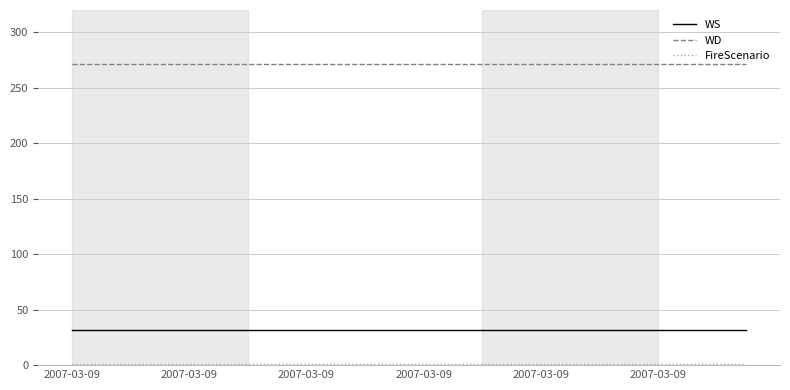

How many series are shown in this chart?

3